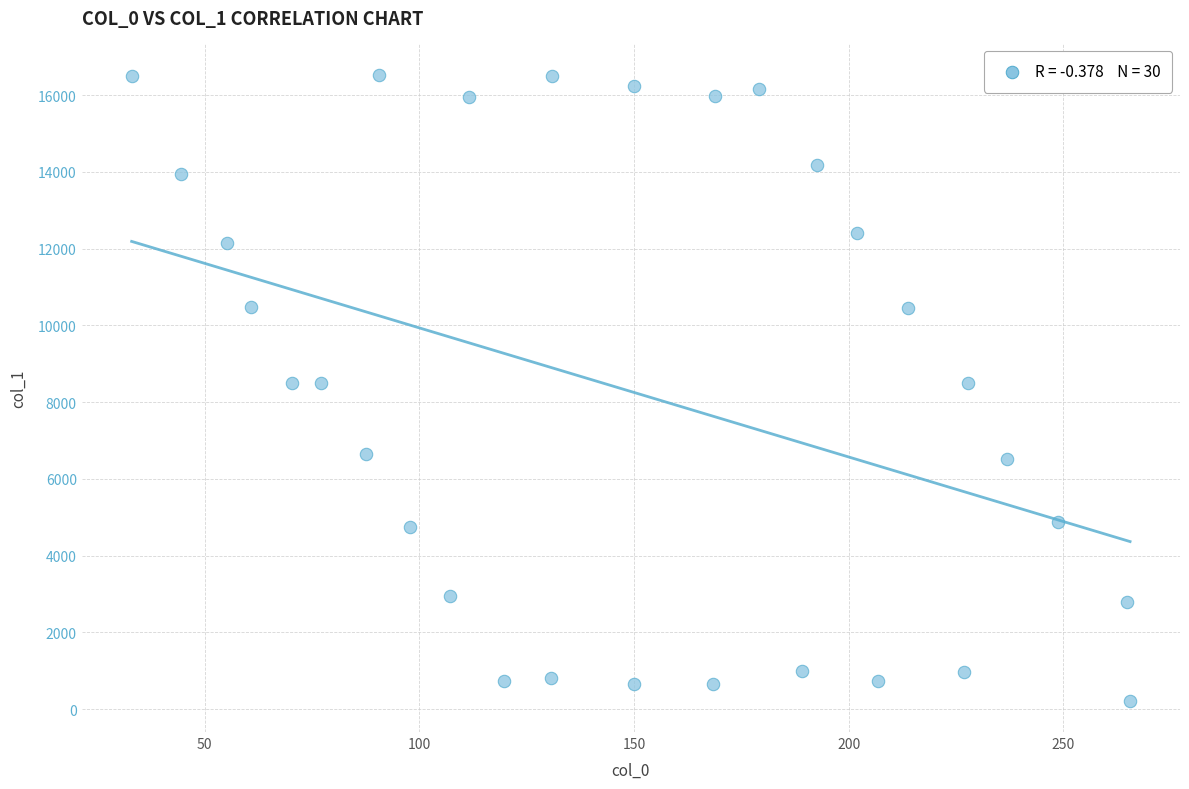

What is the range of Y values (max minus min)?

16312.6